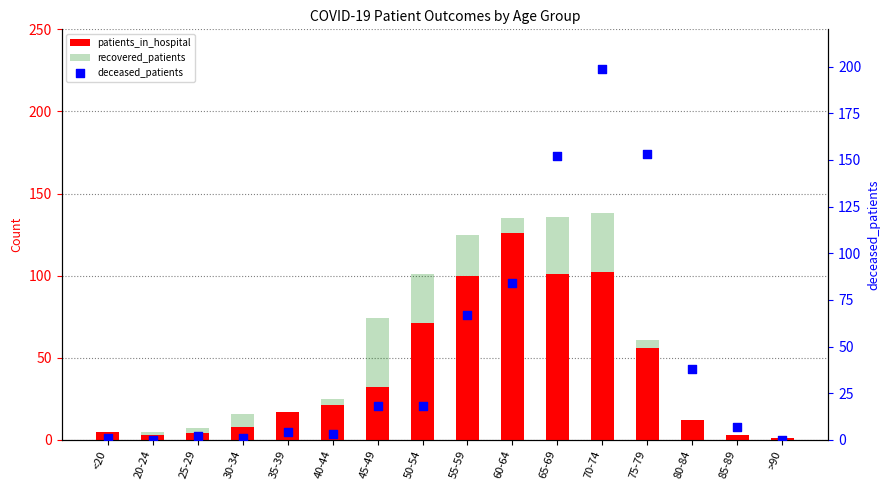

At how many categories does at least one series exceed 150?

3